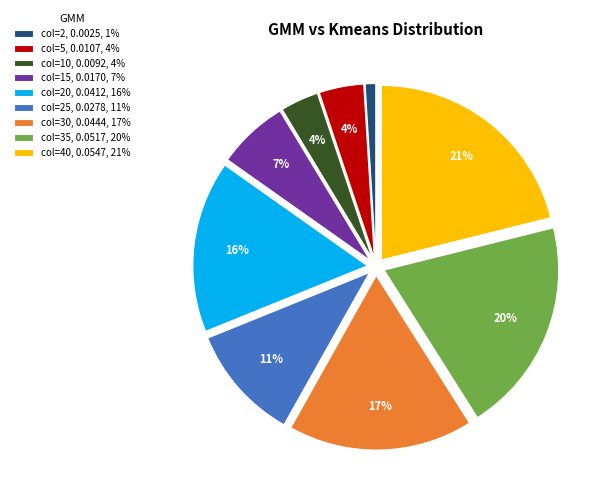

Between col=20, 0.0412, 16% and col=35, 0.0517, 20%, which is larger?

col=35, 0.0517, 20%